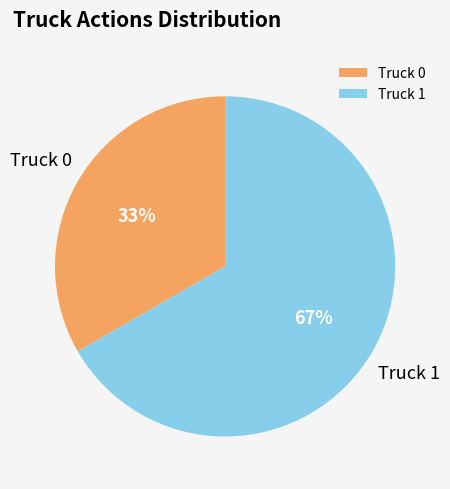

Is the sum of Truck 1 and Truck 0 greater than half?

Yes